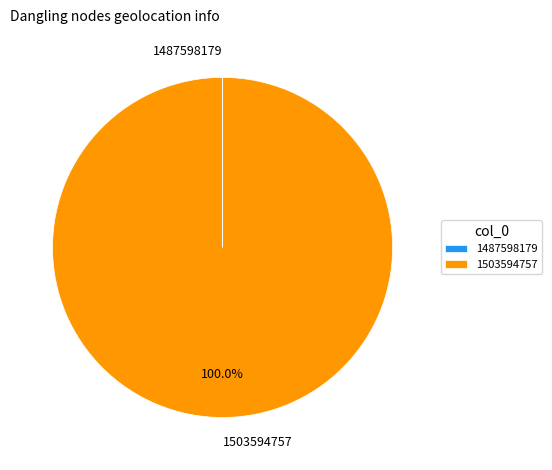

Does 1503594757 represent more than half of the total?

Yes